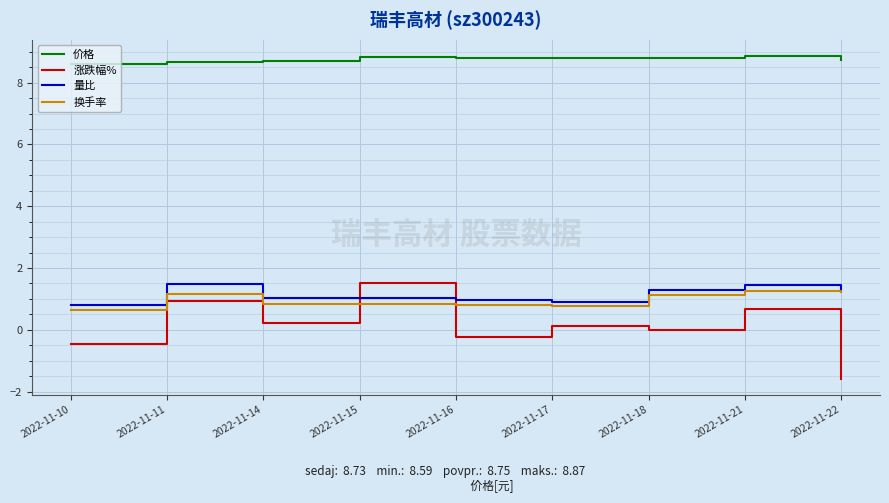

Does the chart display data point markers on the line(s)?

No